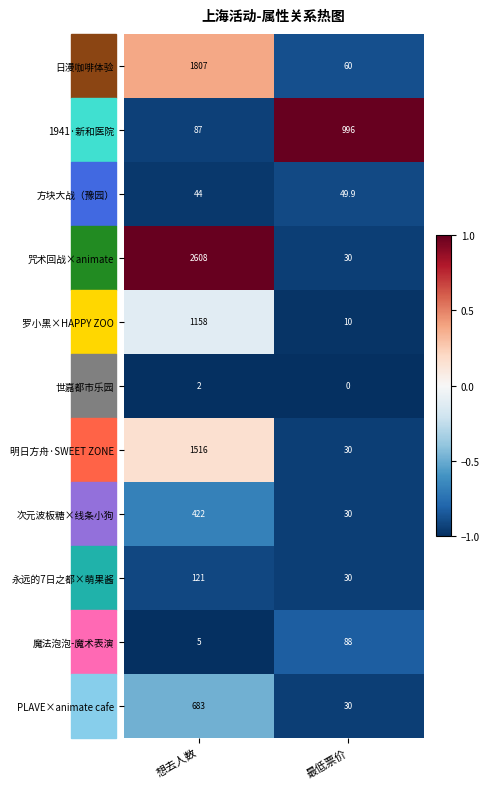

What is the average value of the 日漫咖啡体验 series?

933.5